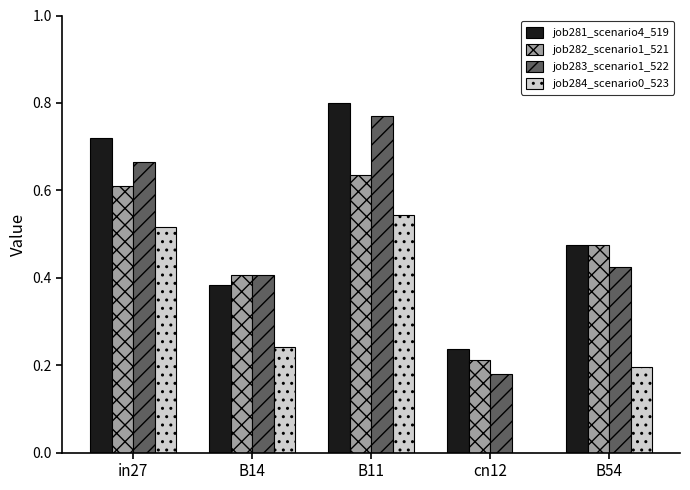

What is the sum of all job283_scenario1_522 values?

2.4